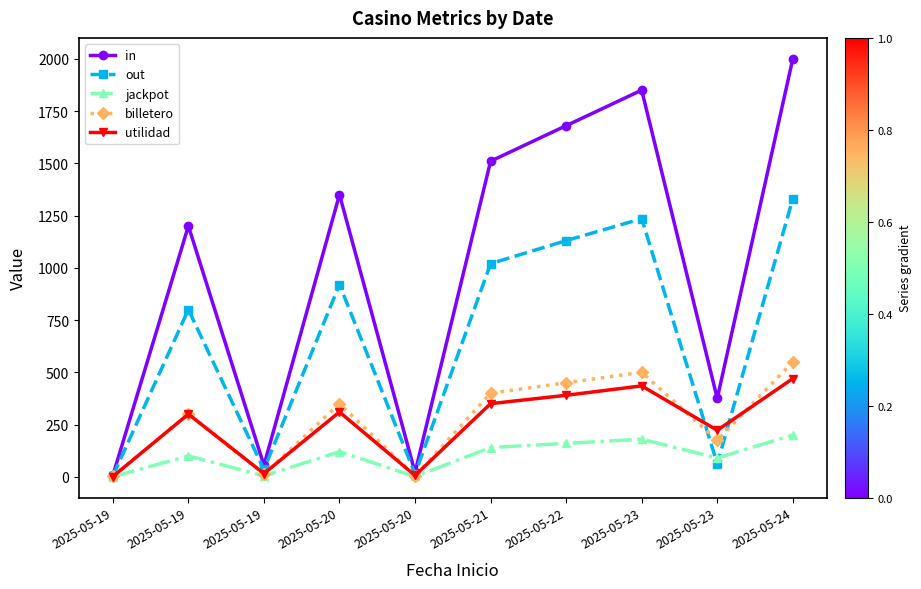

Which series ends up on top after the final intersection of out and billetero?

out